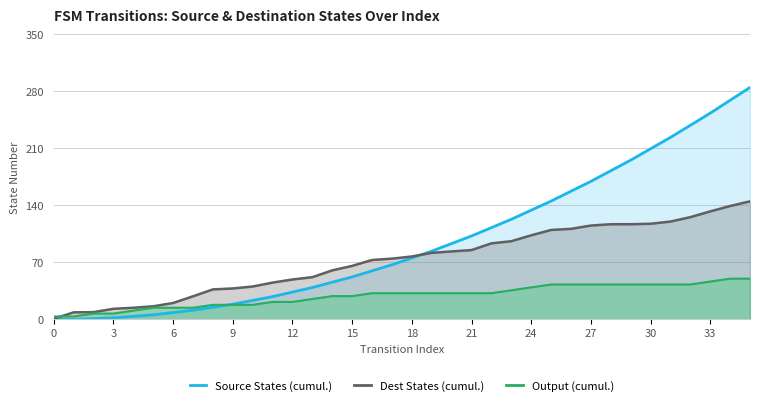

At 30, list the series in order from smallest to largest.

Output (cumul.), Dest States (cumul.), Source States (cumul.)